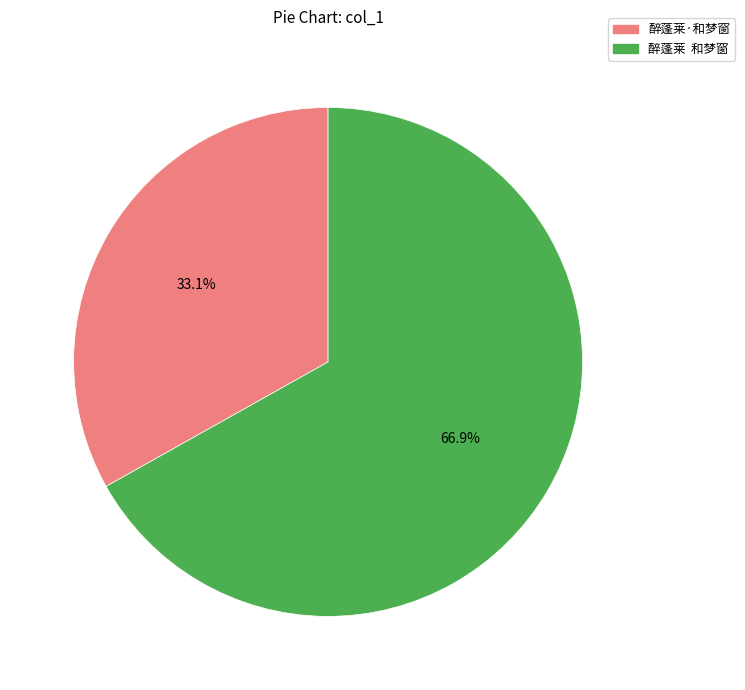

Combined, what portion of the pie is 醉蓬莱 和梦窗 and 醉蓬莱·和梦窗?

100.0%